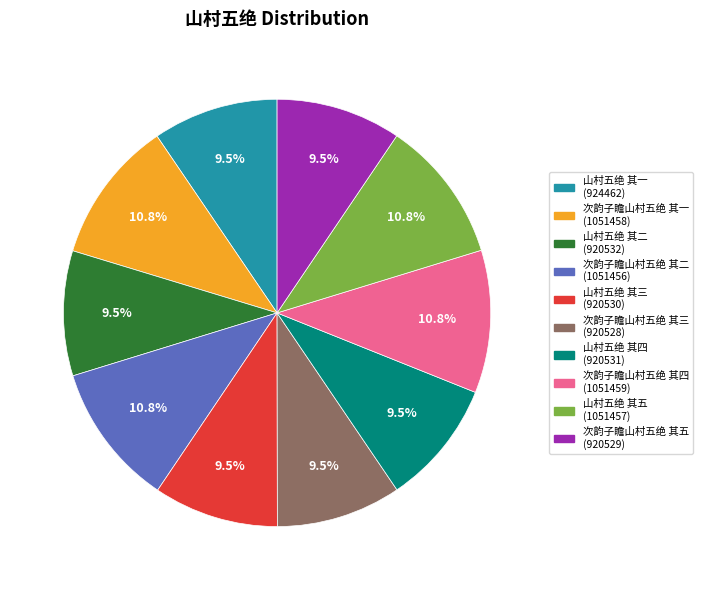

To the nearest percent, what is the difference between the 次韵子瞻山村五绝 其一 and 次韵子瞻山村五绝 其三 slice percentages?

1%